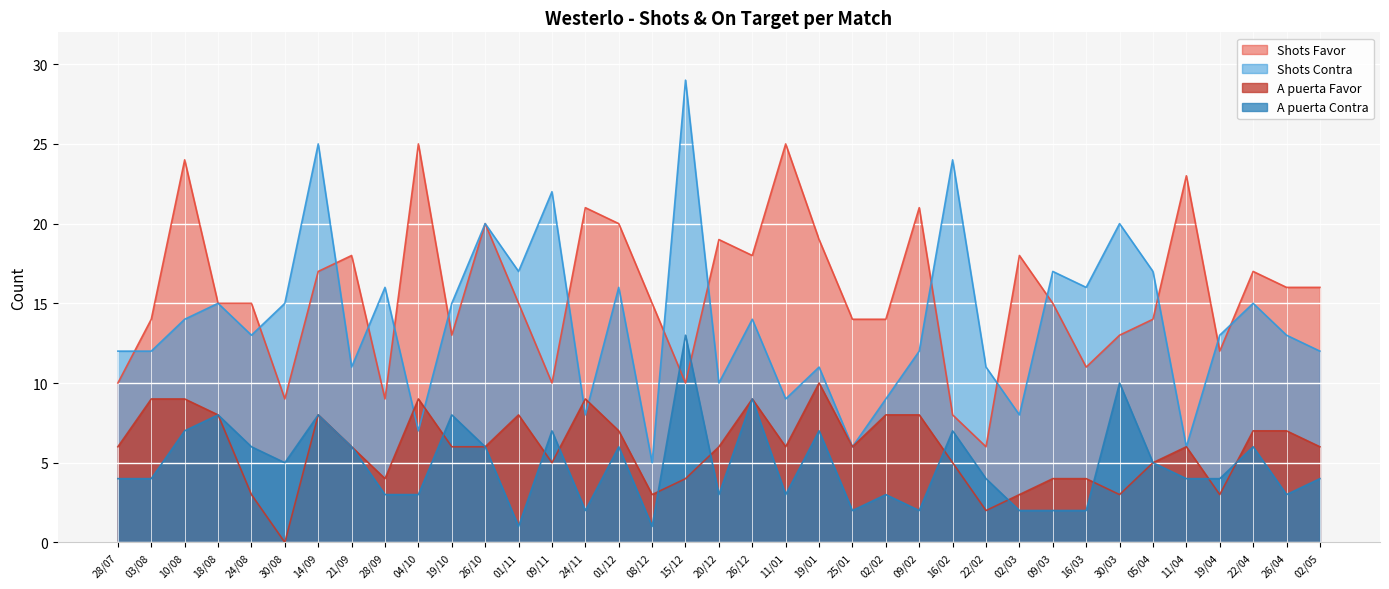

Rank the series at 03/08 from lowest to highest value.

A puerta Contra, A puerta Favor, Shots Contra, Shots Favor